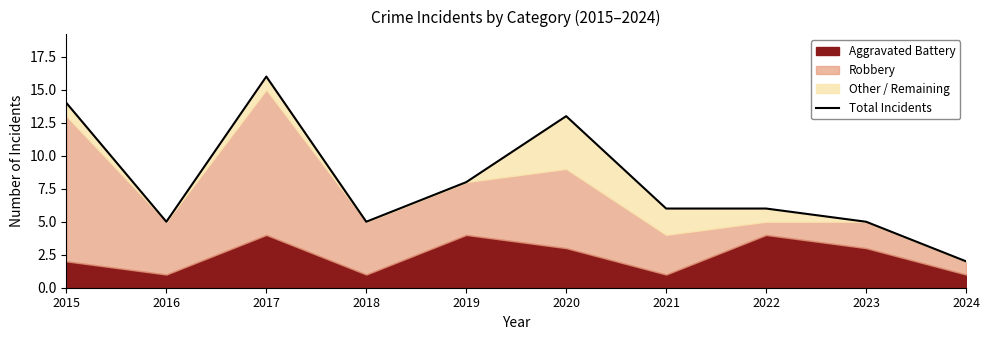

Reading right to left, what are all the values shown in this chart?

2024=2	2023=5	2022=6	2021=6	2020=13	2019=8	2018=5	2017=16	2016=5	2015=14